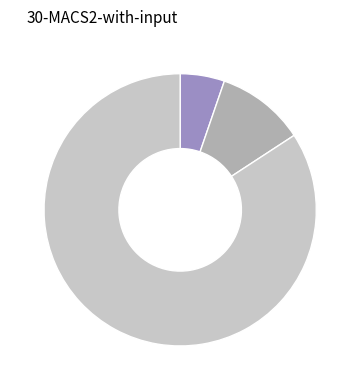

Does any single category account for the majority?

Yes